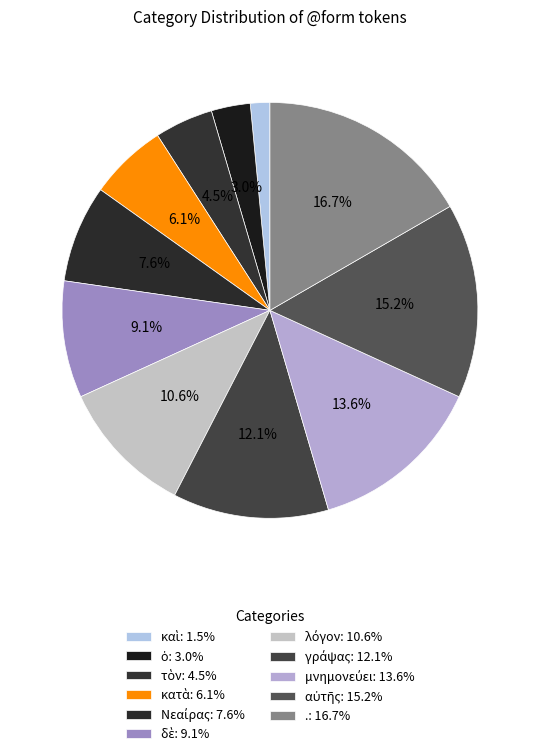

To the nearest percent, what is the average slice percentage?

9%